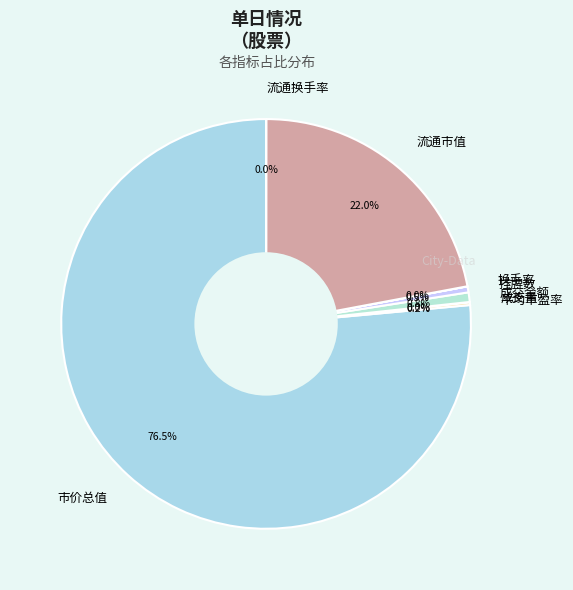

How much of the chart is everything except 流通市值?

78.0%